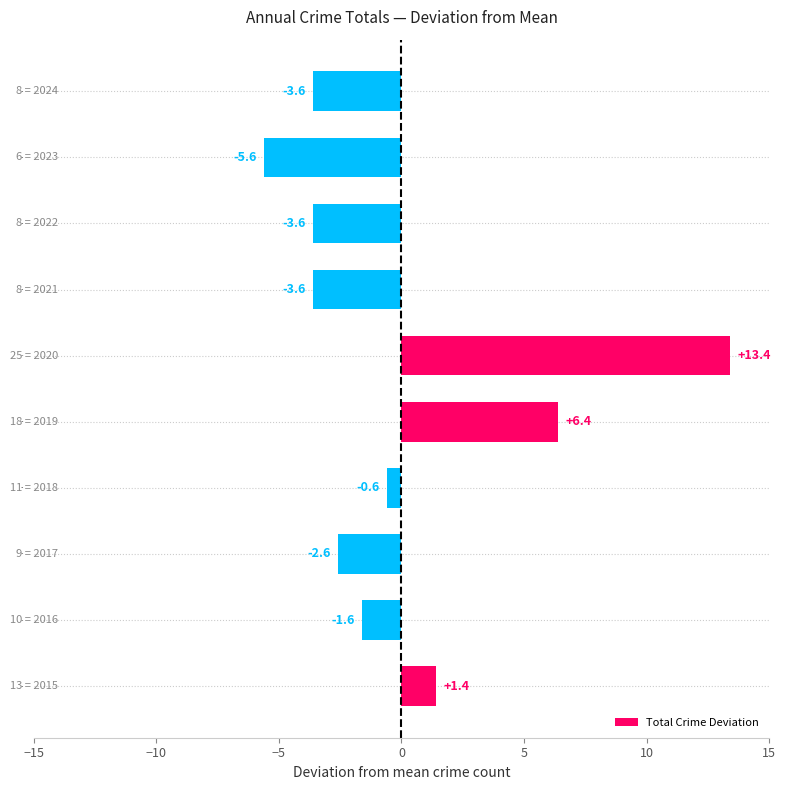

What is the change in value from 2022 to 2023?

-2.0